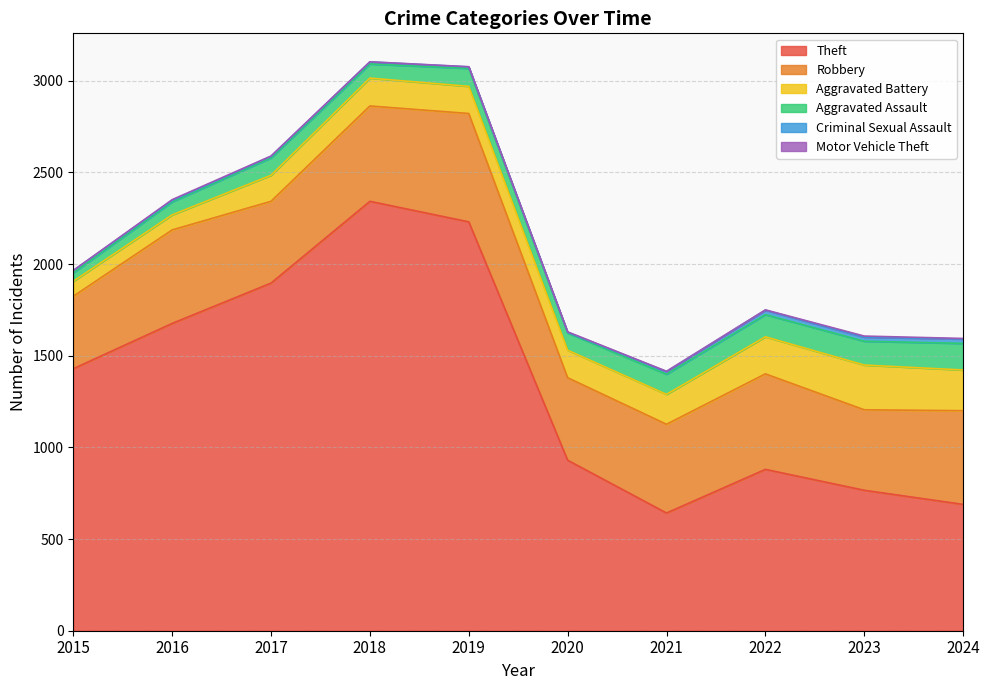

How many values in the Theft series exceed 1429?

4